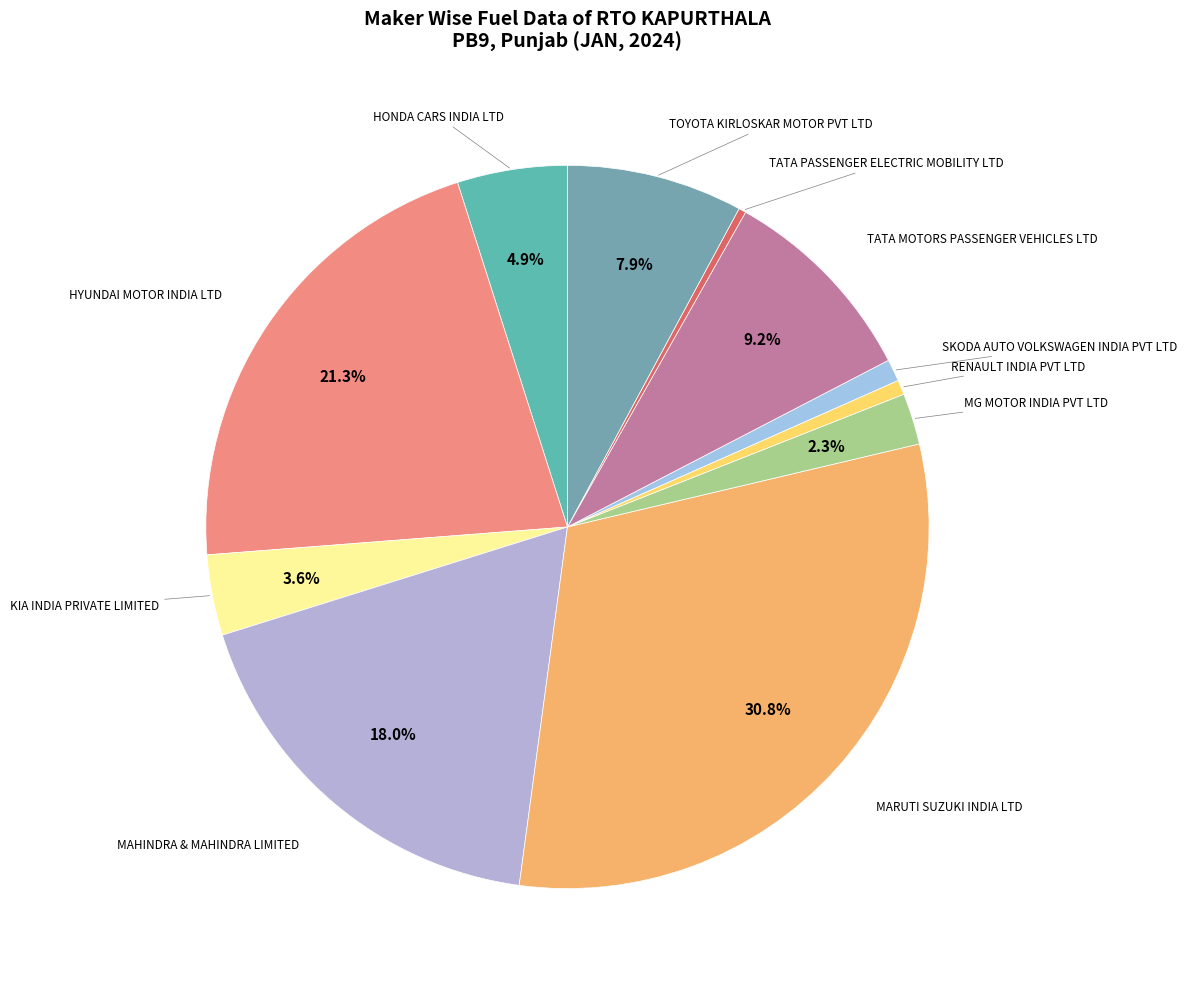

What is the ratio of the value at TATA PASSENGER ELECTRIC MOBILITY LTD to the value at KIA INDIA PRIVATE LIMITED?

0.1